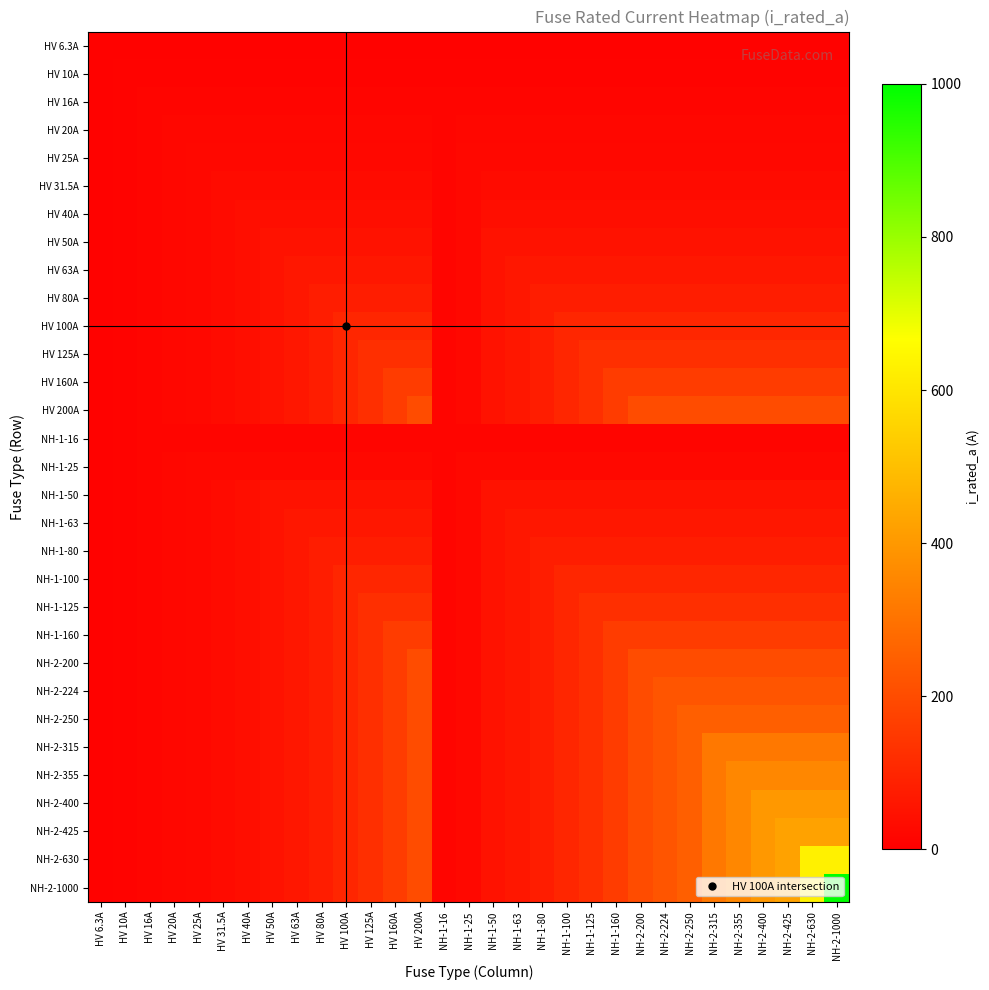

List the series in order of their peak value, lowest first.

HV 6.3A, HV 10A, HV 16A, NH-1-16, HV 20A, HV 25A, NH-1-25, HV 31.5A, HV 40A, HV 50A, NH-1-50, HV 63A, NH-1-63, HV 80A, NH-1-80, HV 100A, NH-1-100, HV 125A, NH-1-125, HV 160A, NH-1-160, HV 200A, NH-2-200, NH-2-224, NH-2-250, NH-2-315, NH-2-355, NH-2-400, NH-2-425, NH-2-630, NH-2-1000